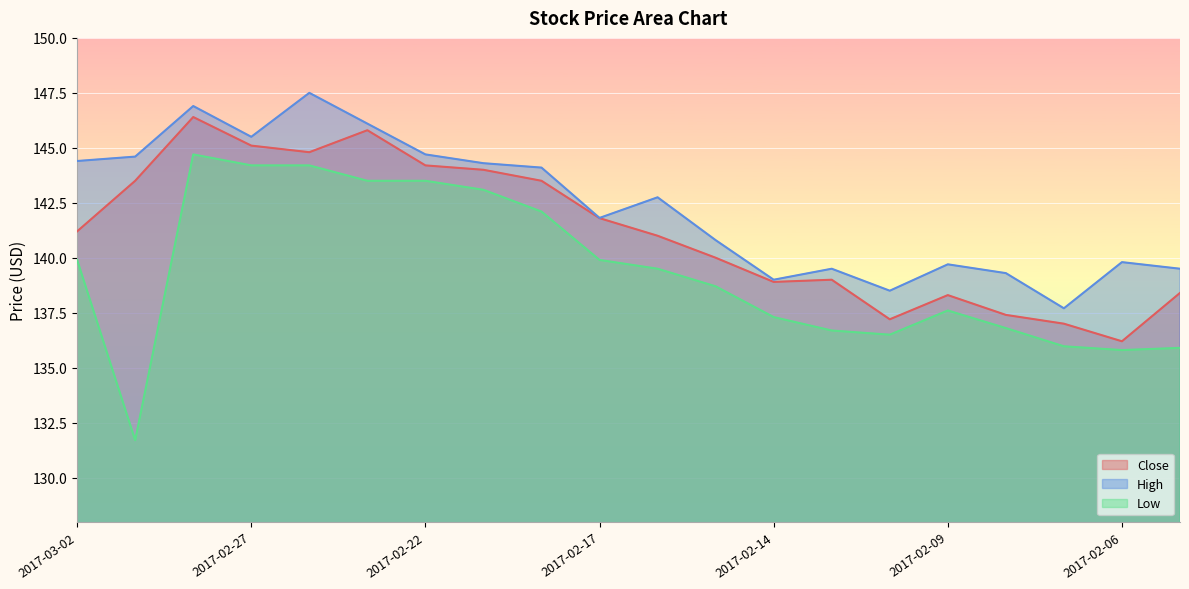

What is the difference between the maximum and minimum values in the Close series?

10.2